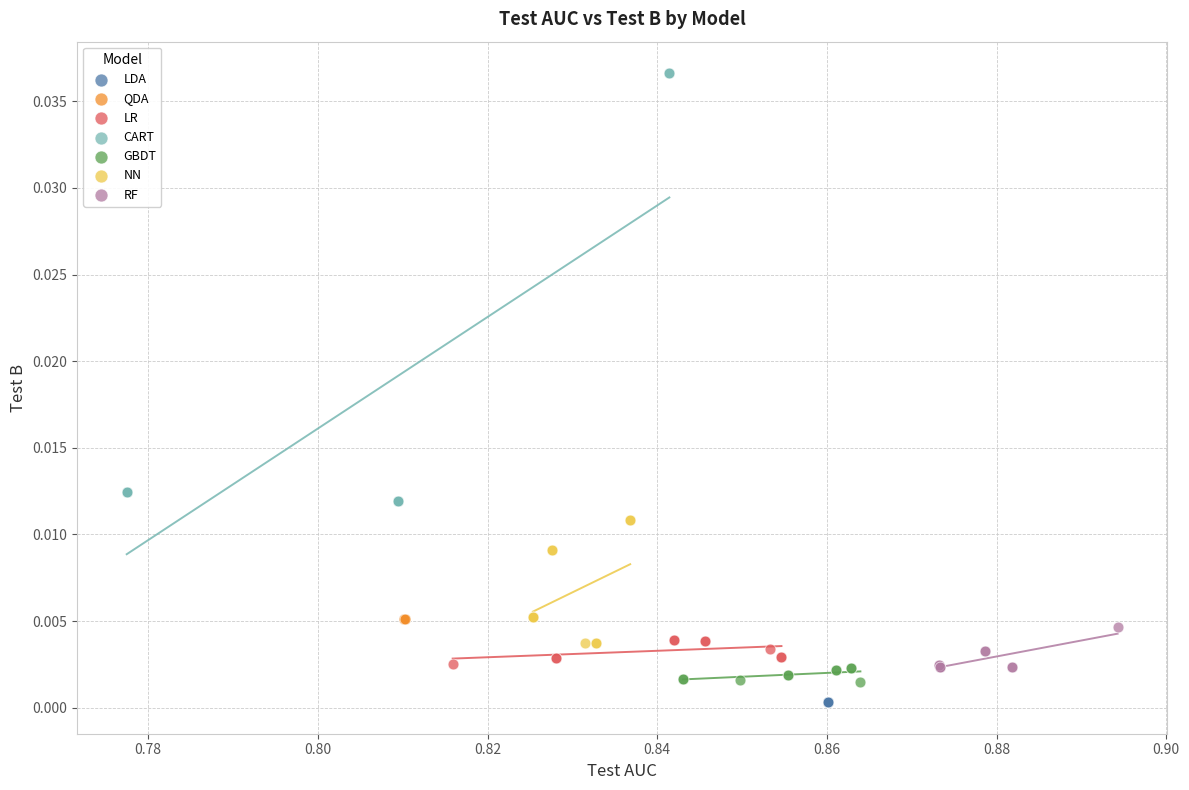

Which series contains the lowest Y value?

LDA